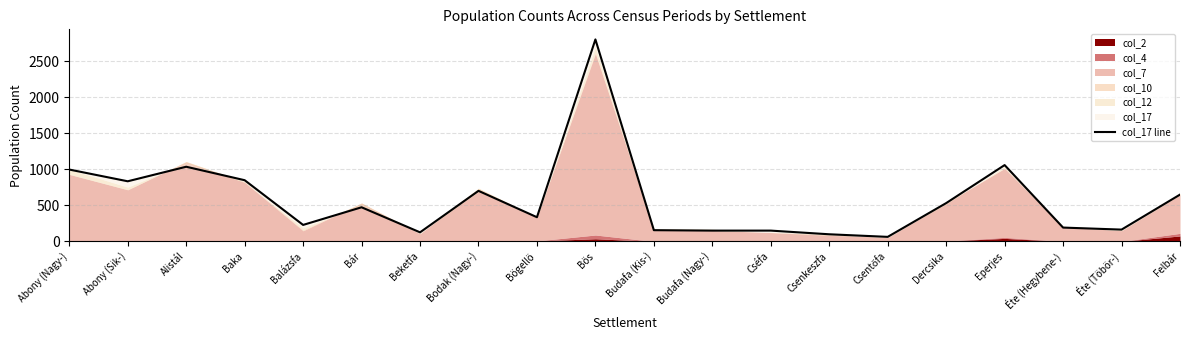

How many points are higher than both their immediate neighbors (excluding endpoints)?

5